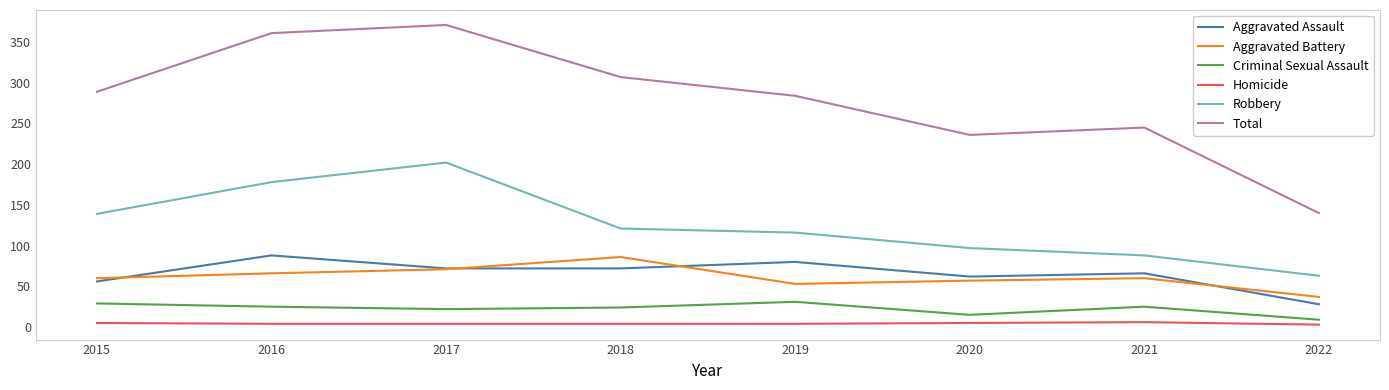

What is the approximate value of Robbery at 2017, to the nearest 10?

200